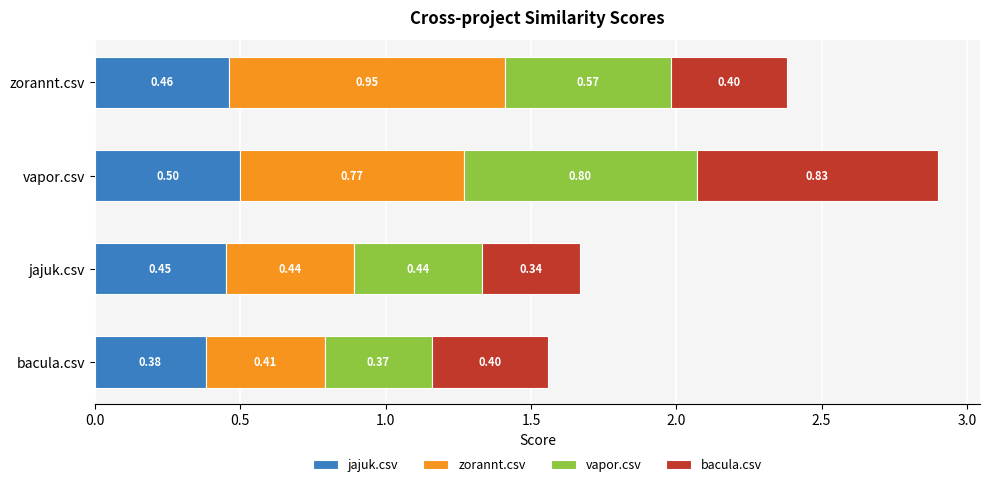

What is the average value of the jajuk.csv series?

0.4